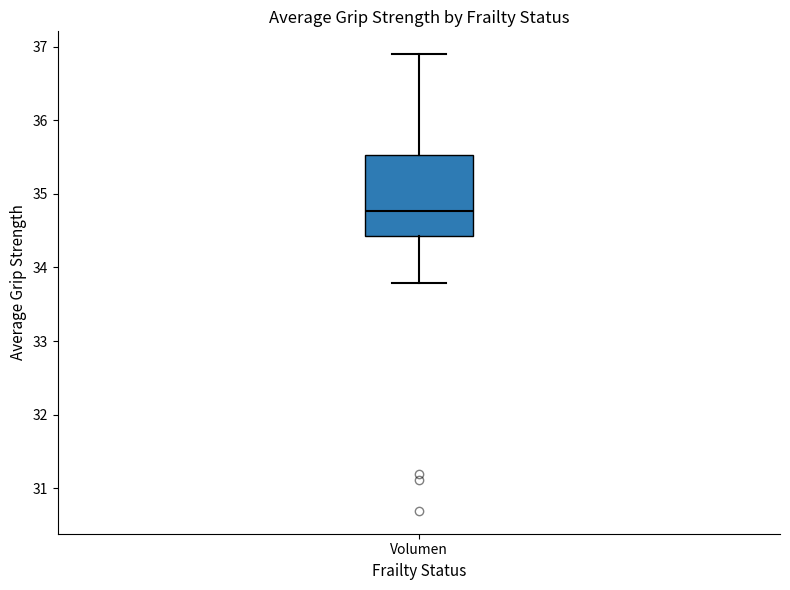

Where does the upper whisker of the box for Volumen end on the y-axis? The values are not printed on the chart, so give them approximately, as read against the axis.

36.9